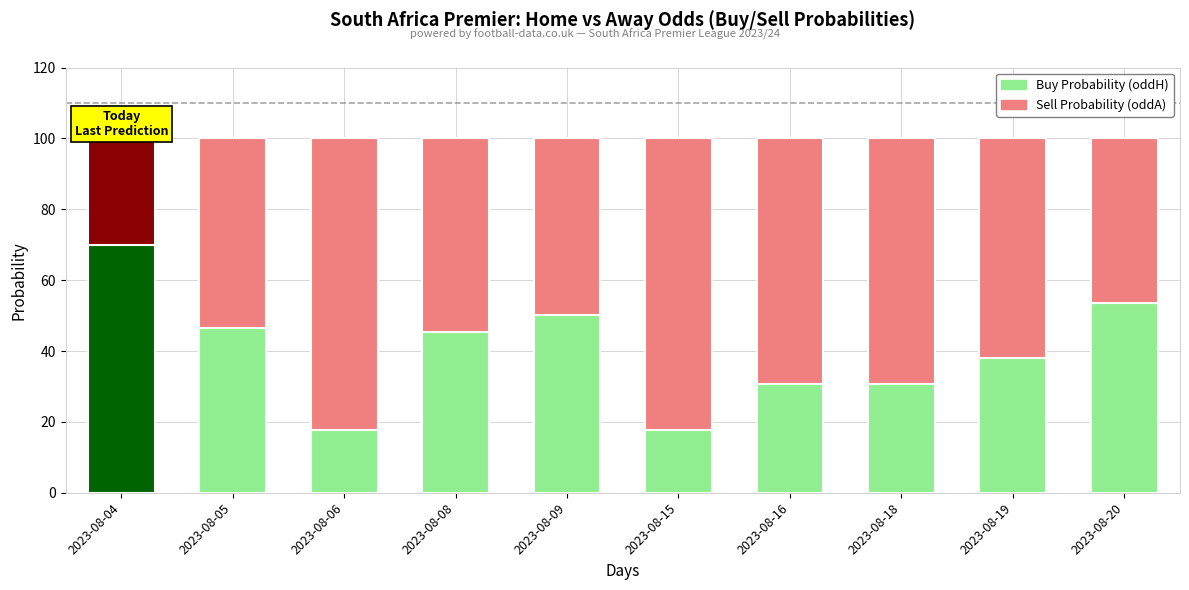

Is it true that Buy Probability (oddH) equals 17.7 at 2023-08-15?

True